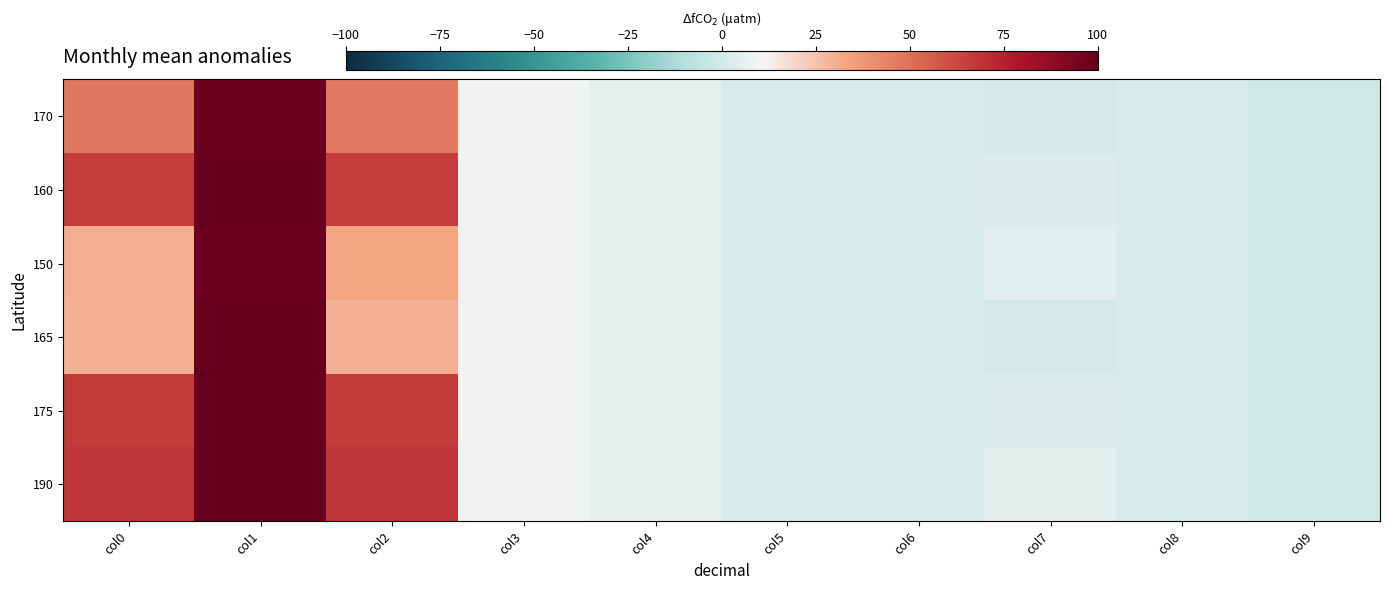

How many data points does each series have?

10